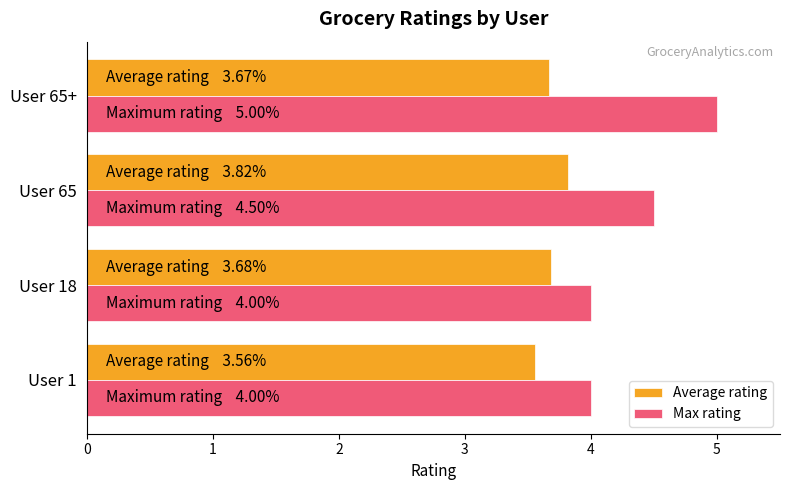

What is the approximate value of Max rating at User 65?

4.5